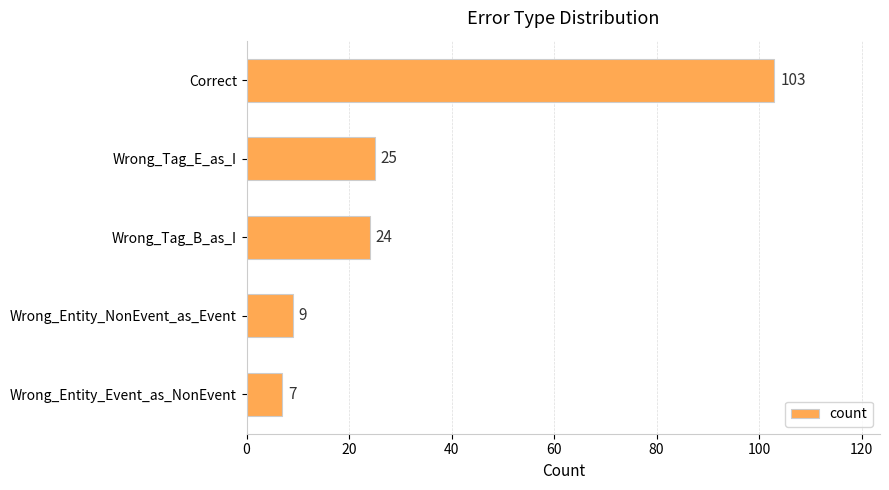

What is the ratio of the value at Wrong_Tag_B_as_I to the value at Wrong_Entity_Event_as_NonEvent?

3.4